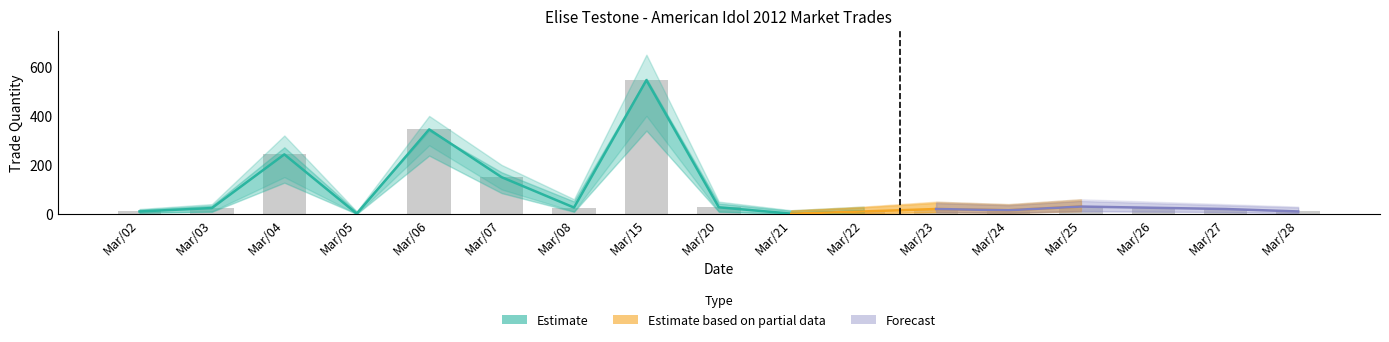

At which label does avg_price_upper first exceed 3?

Mar/02